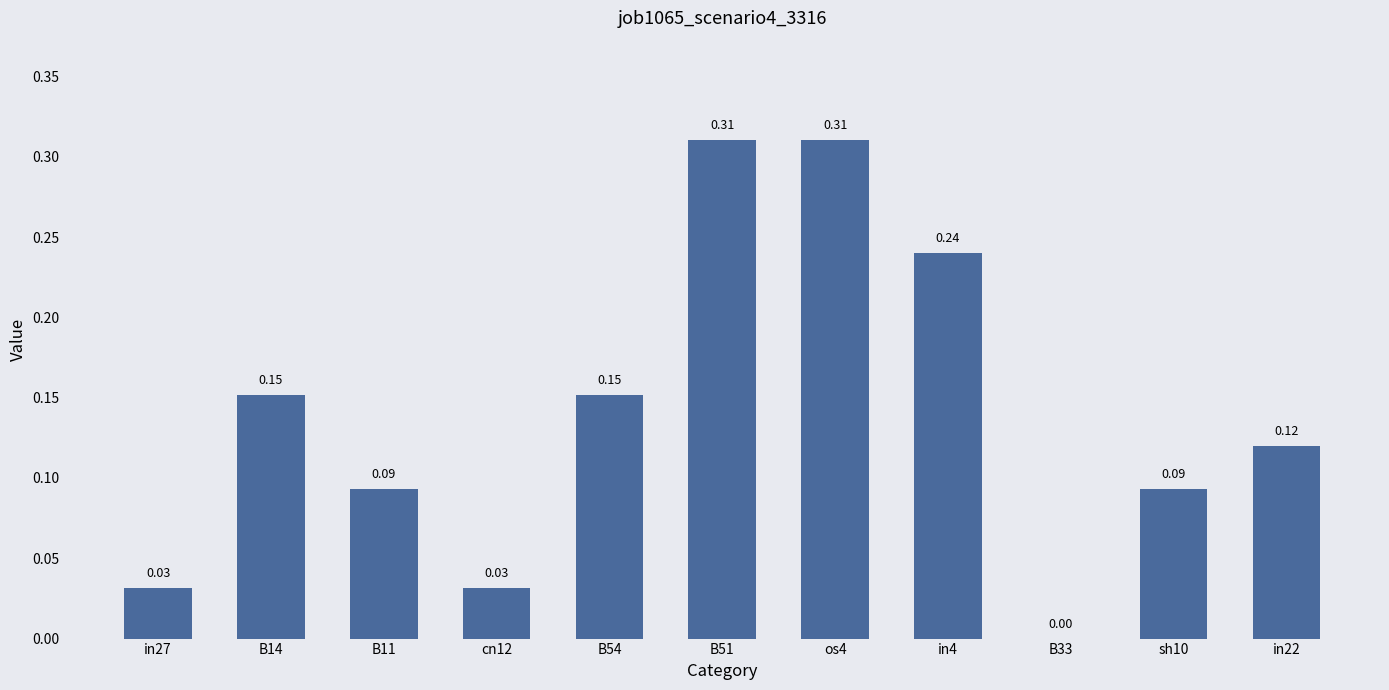

Which has a higher value, sh10 or in4?

in4